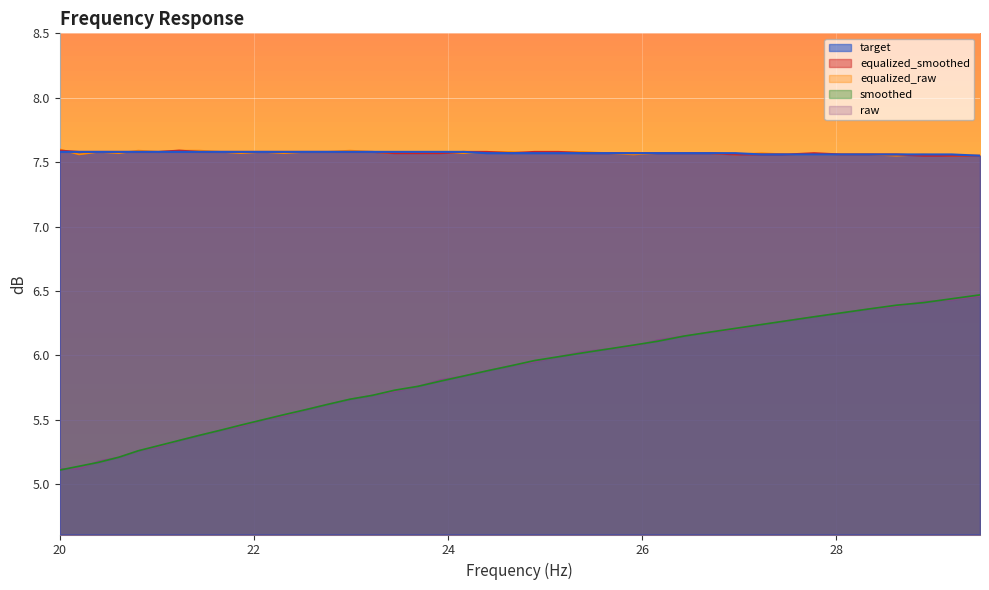

What is the sum of all target values?

302.9